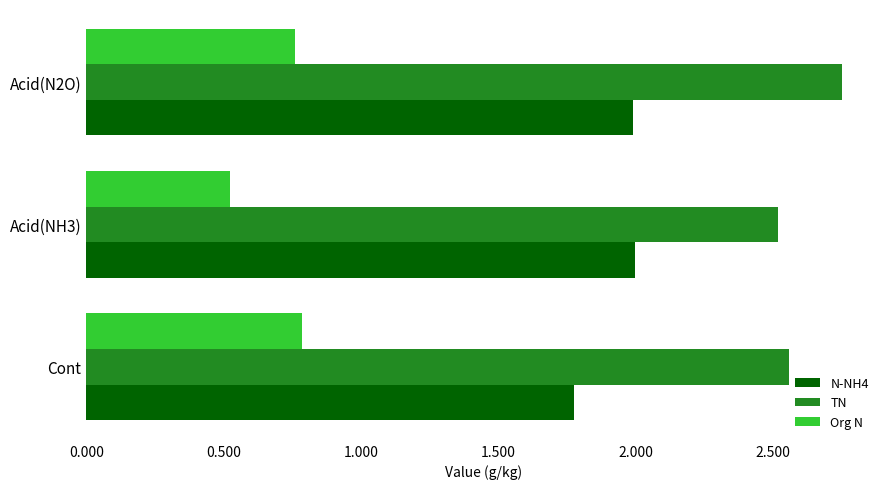

Rank the series by their average value, from highest to lowest.

TN, N-NH4, Org N